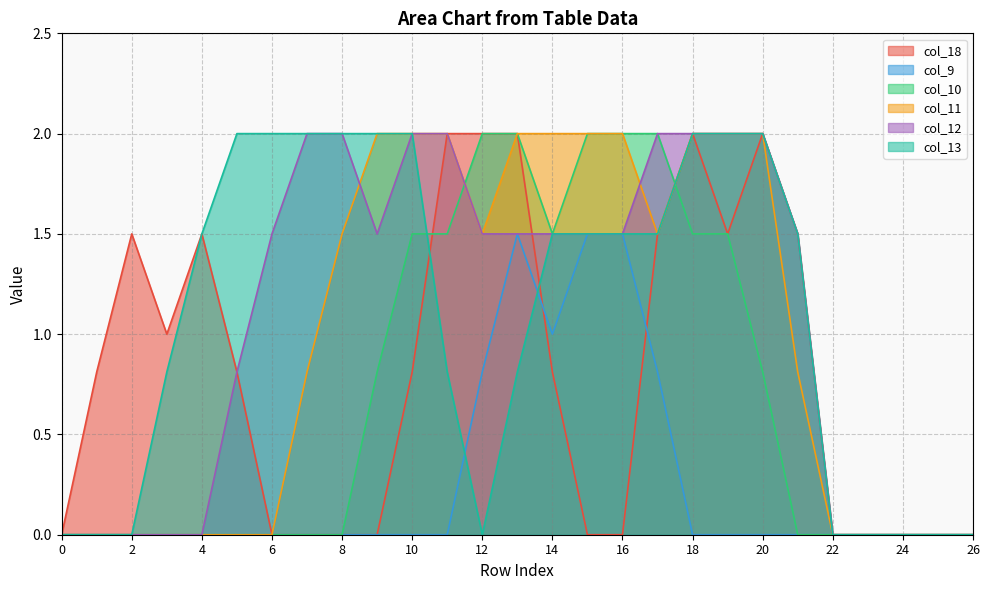

What is the sum of all col_18 values?

21.7